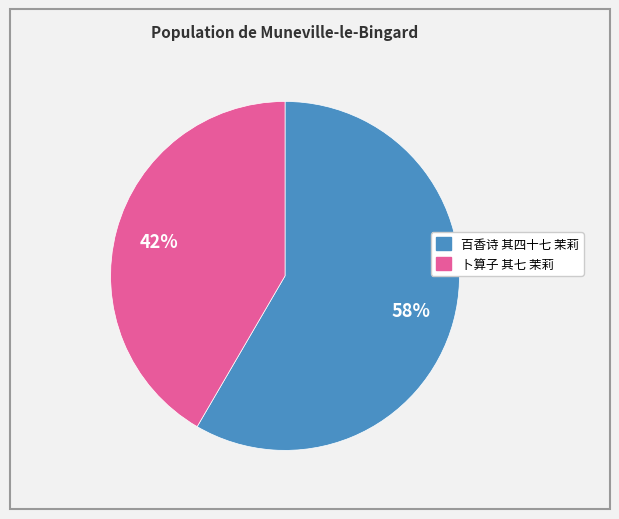

Is there any slice that represents more than half of the pie?

Yes